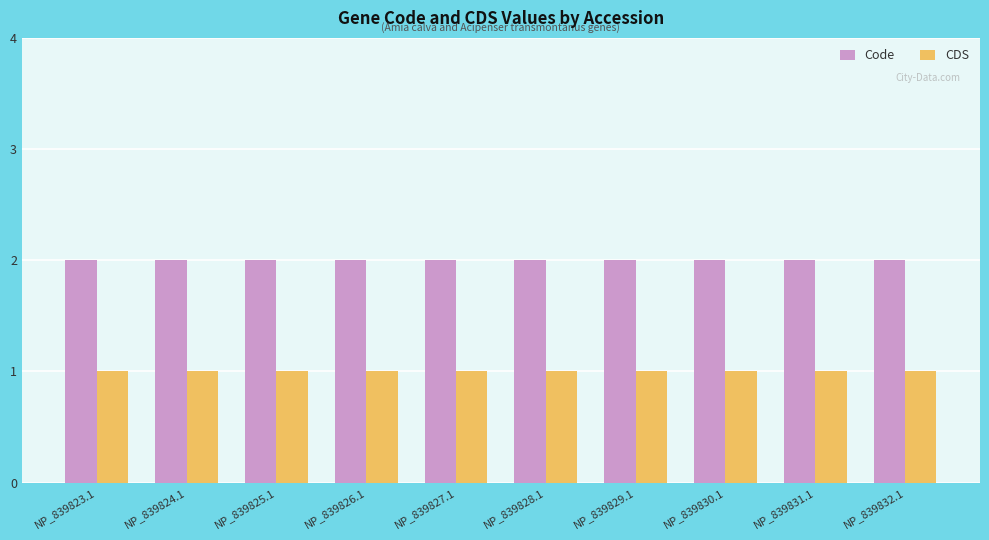

Is it true that CDS equals 1 at NP_839828.1?

True